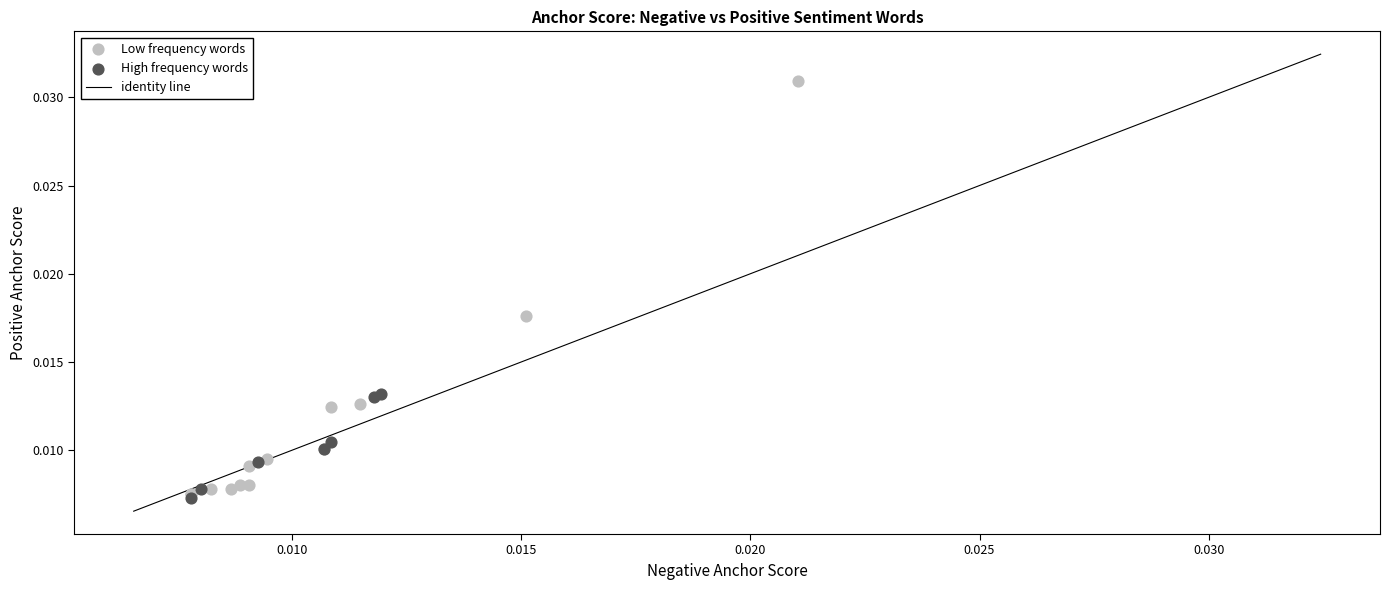

Which series has the widest spread of Y values?

Low frequency words